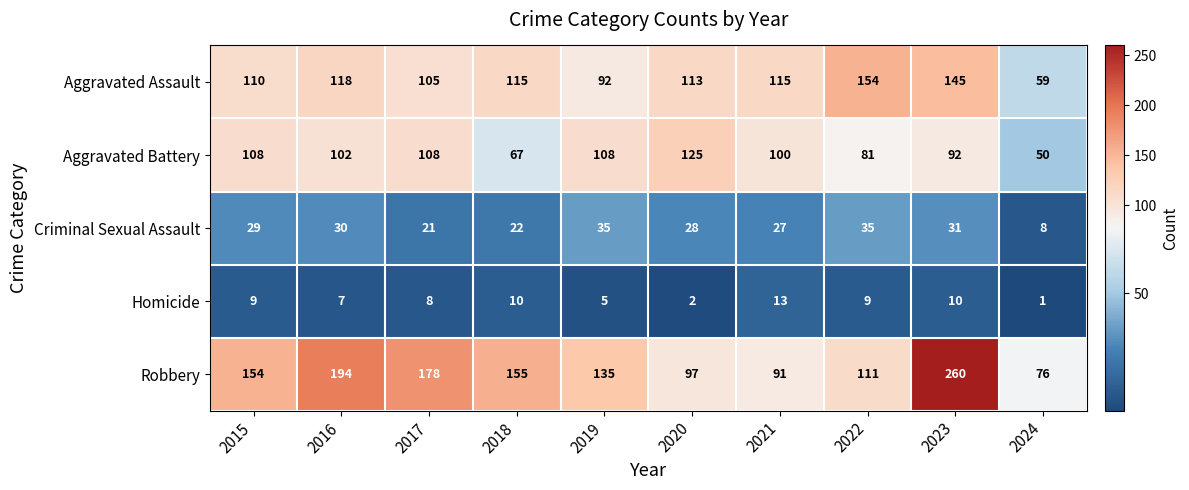

Between 2016 and 2017, which series saw the biggest shift?

Robbery